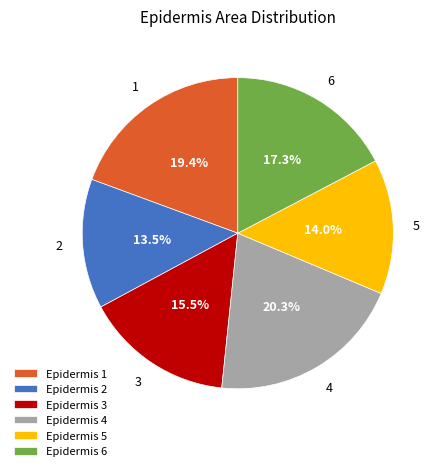

To the nearest percent, what portion does 4 represent?

20%